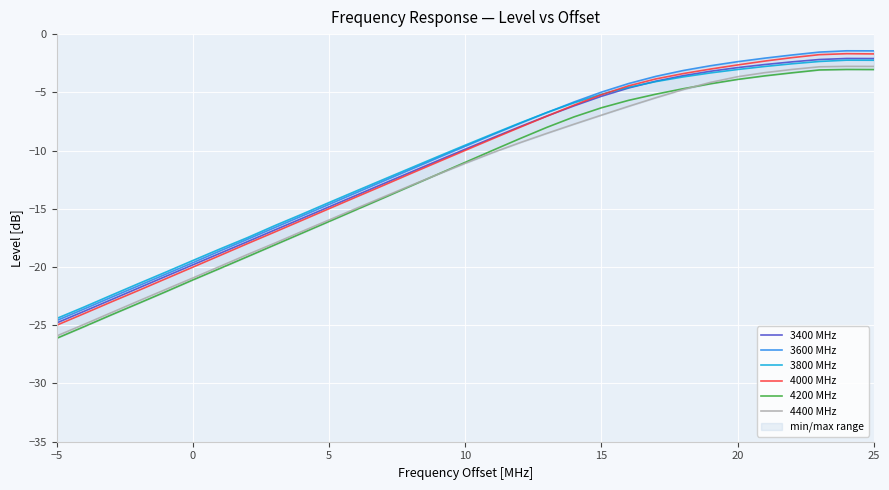

How many lines are shown in the chart?

6